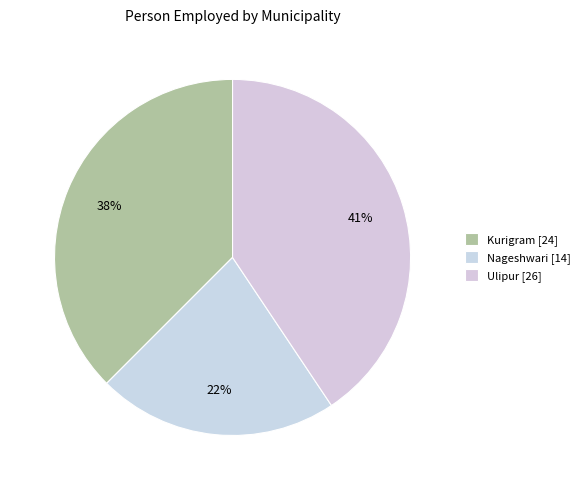

What is the ratio of the value at Nageshwari to the value at Ulipur?

0.5